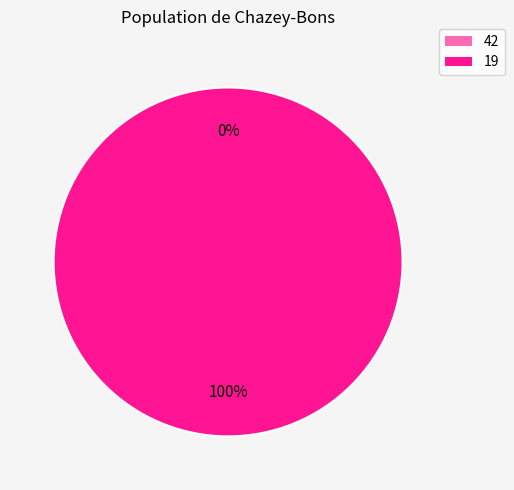

Which category has the biggest portion of the pie?

19